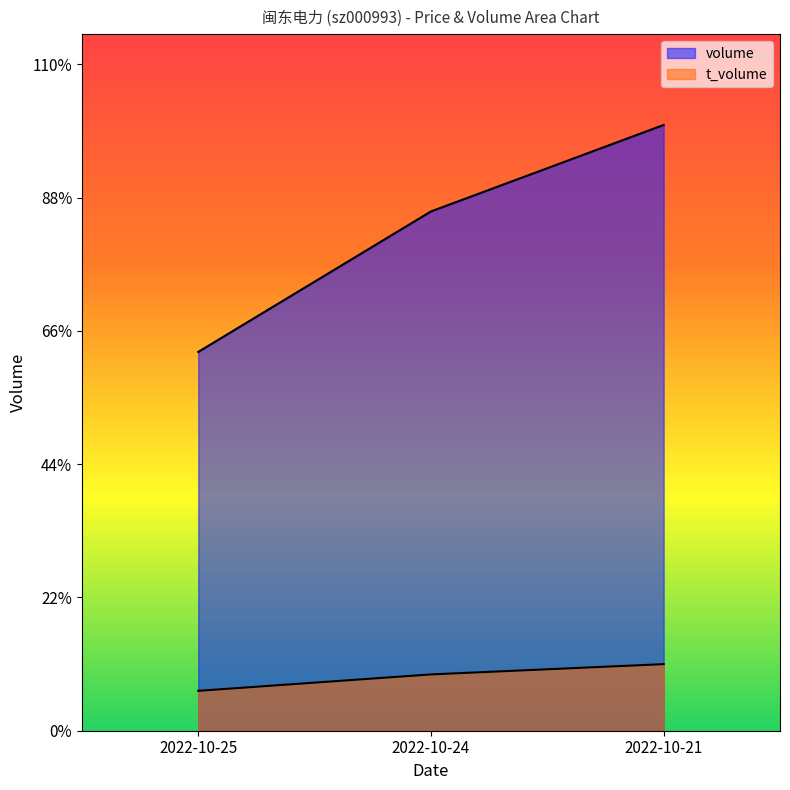

What is the difference between the maximum and minimum values in the volume series?

36686